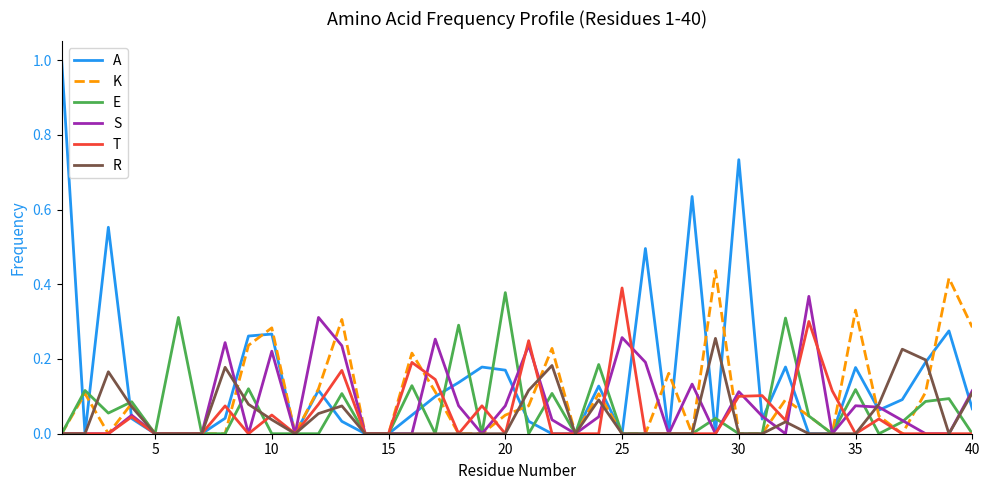

How many lines are shown in the chart?

6